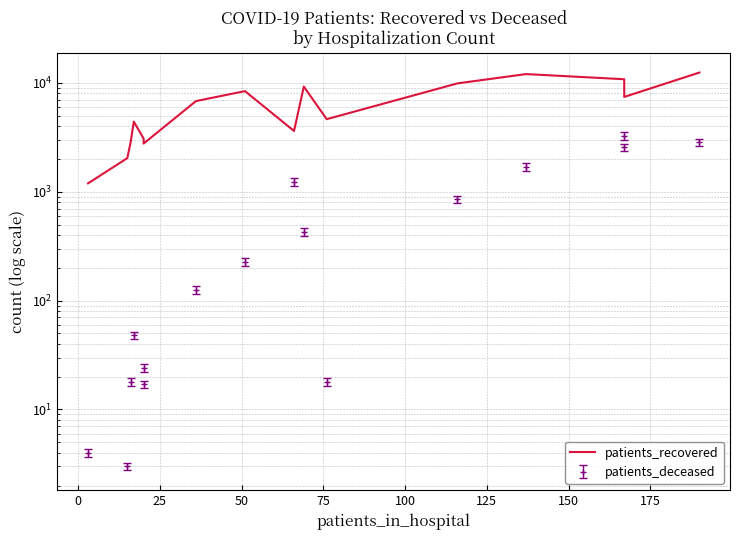

Is it true that the value at 14 is 10681?

False